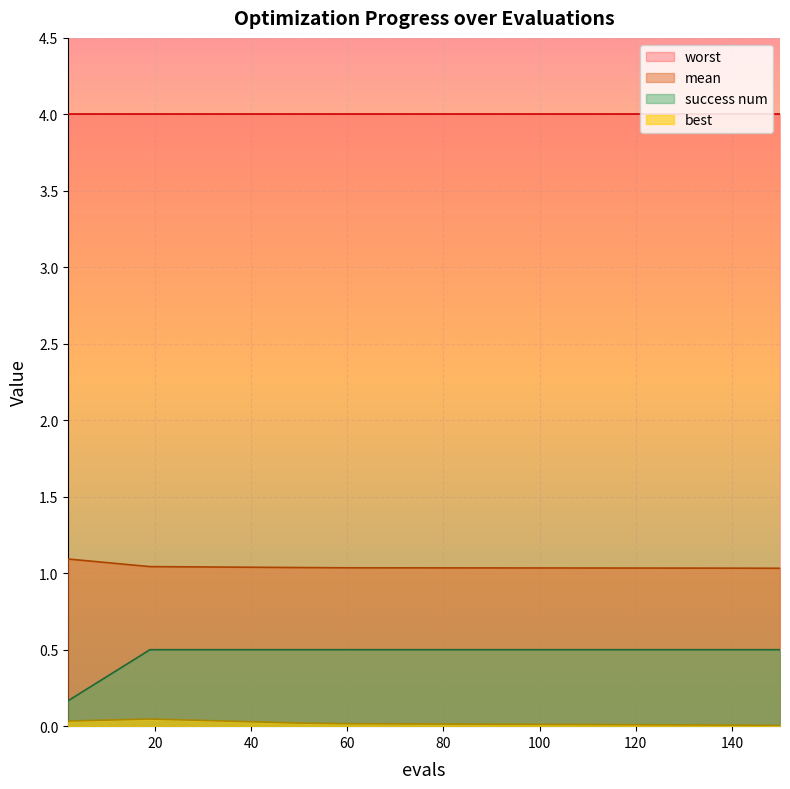

True or false: best has more than 2 points higher than both neighbors.

False